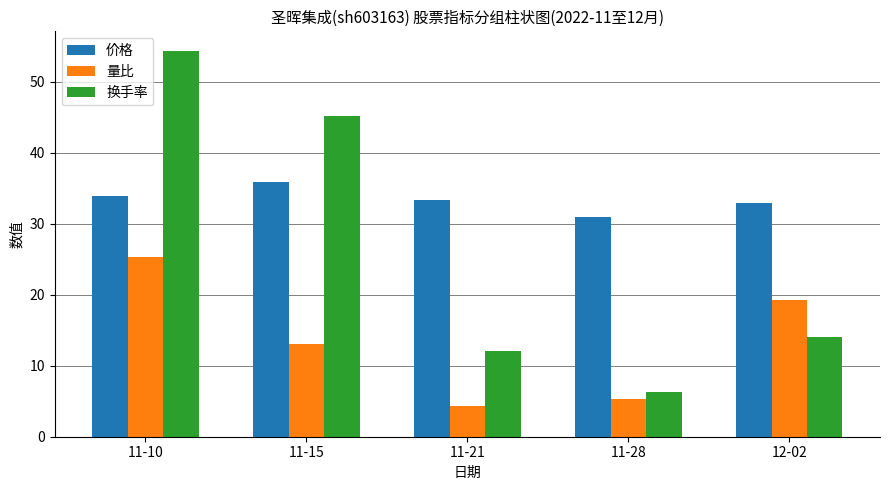

How many values in the 量比 series are below 13?

2